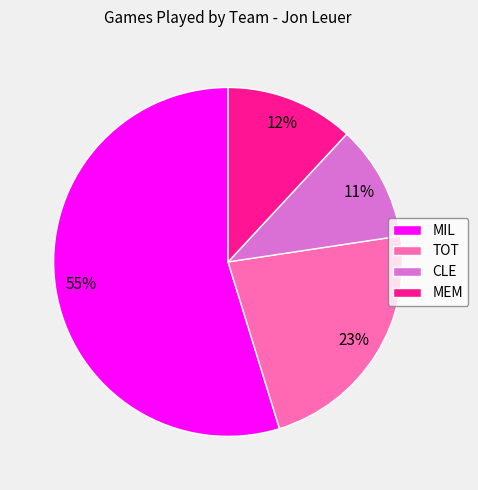

Between MEM and MIL, which is larger?

MIL